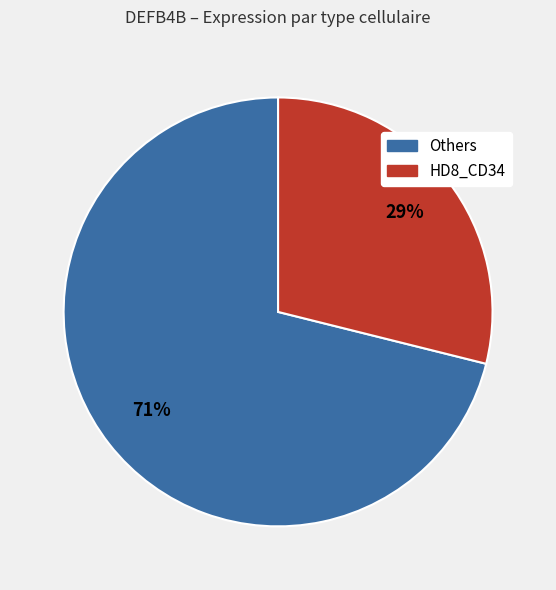

Does any single category account for the majority?

Yes